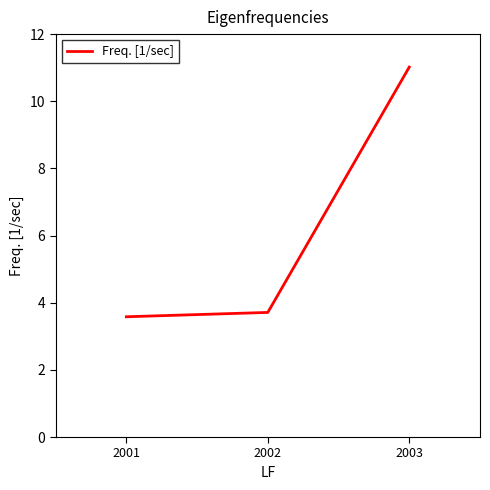

List the labels in order of value, smallest first.

2001, 2002, 2003